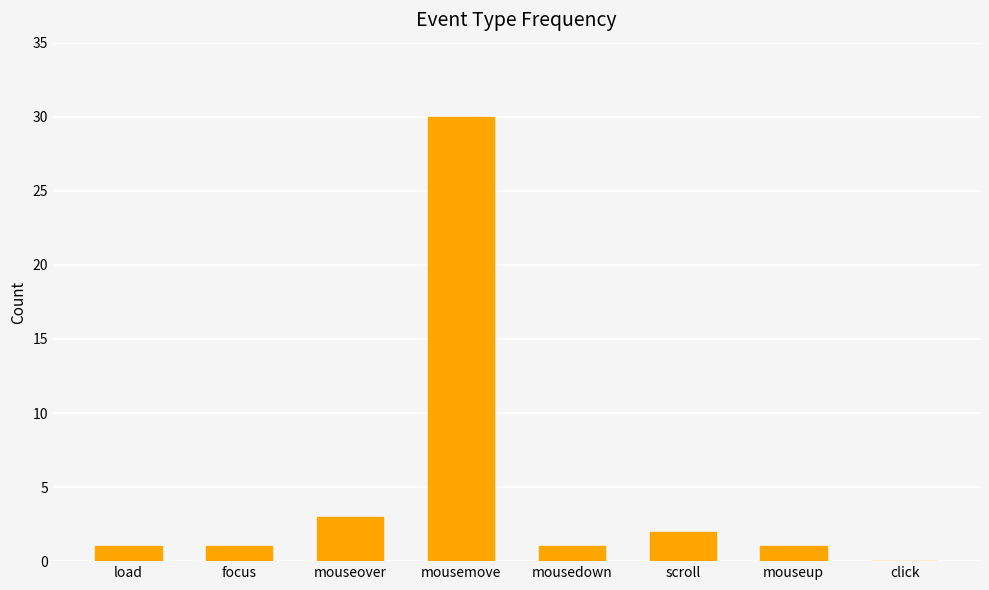

Reading left to right, extract all data points from this chart.

1	1	3	30	1	2	1	0